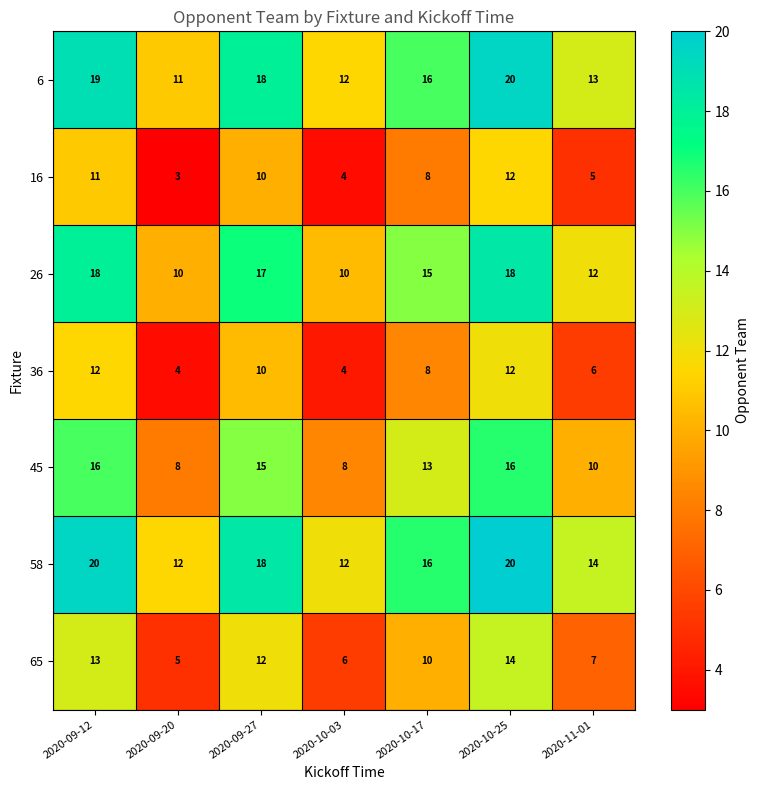

What is the difference between the 36 values at 2020-10-03 and 2020-10-17?

4